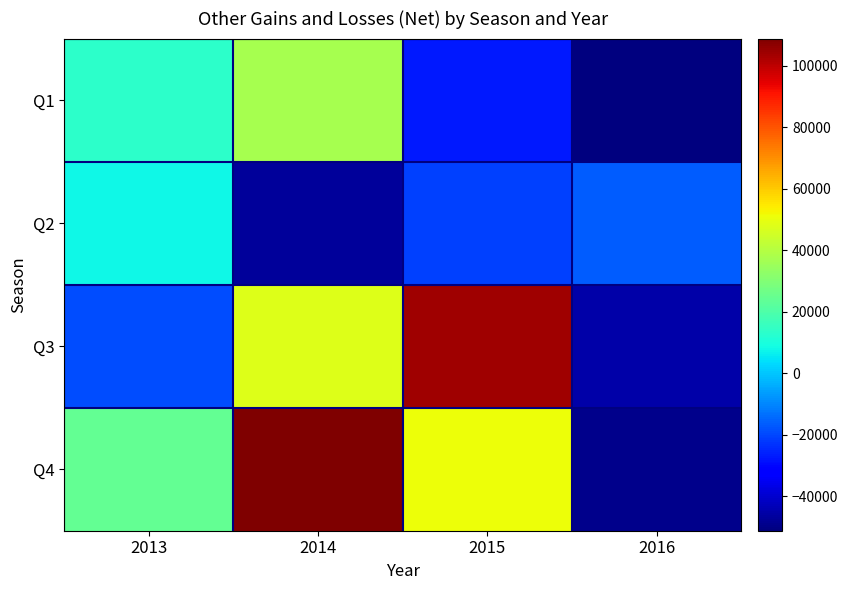

List the labels in order of Q1 value, largest first.

2014, 2013, 2015, 2016